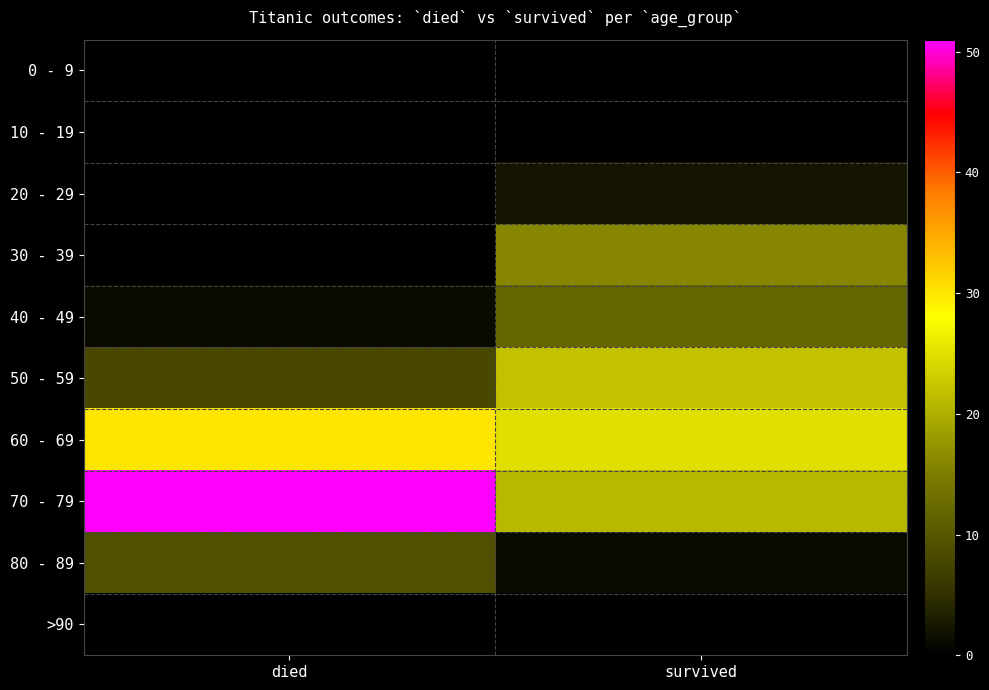

How many data points does each series have?

2